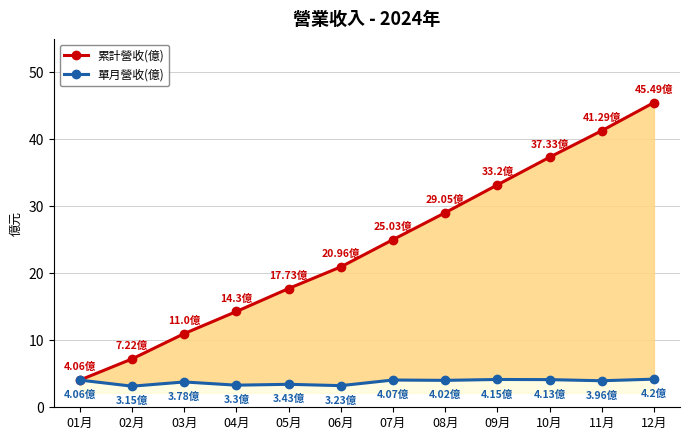

What is the label of the 7th point from the right?

06月